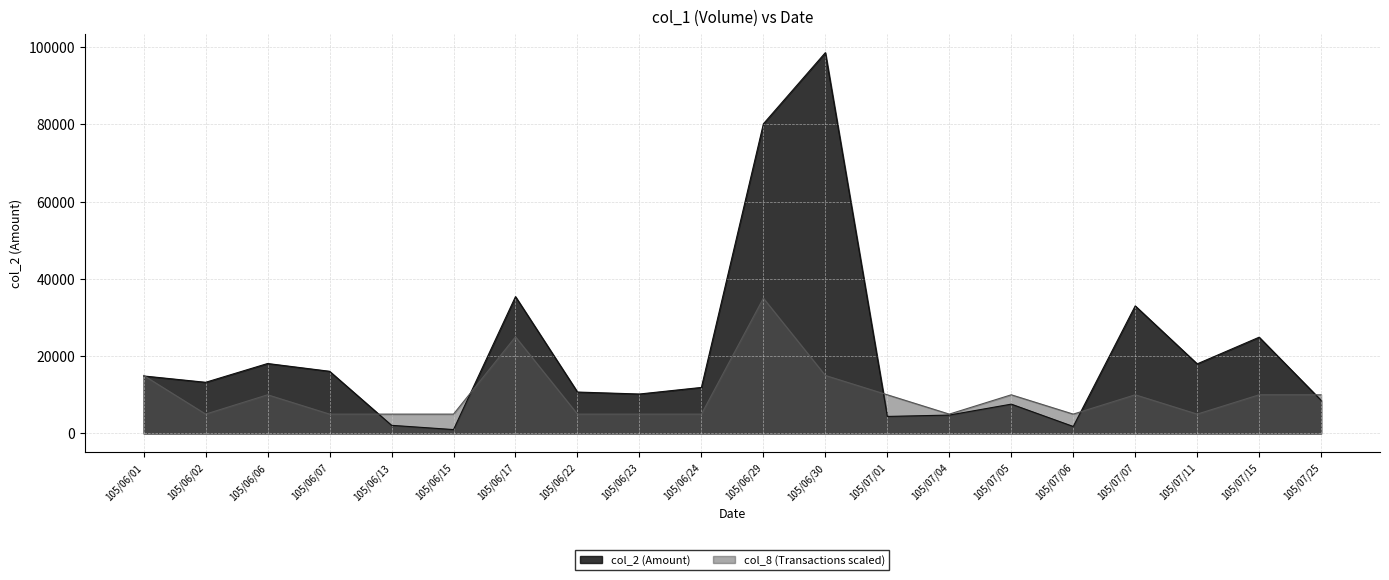

Read the col_2 (Amount) value at 105/06/02.

13230